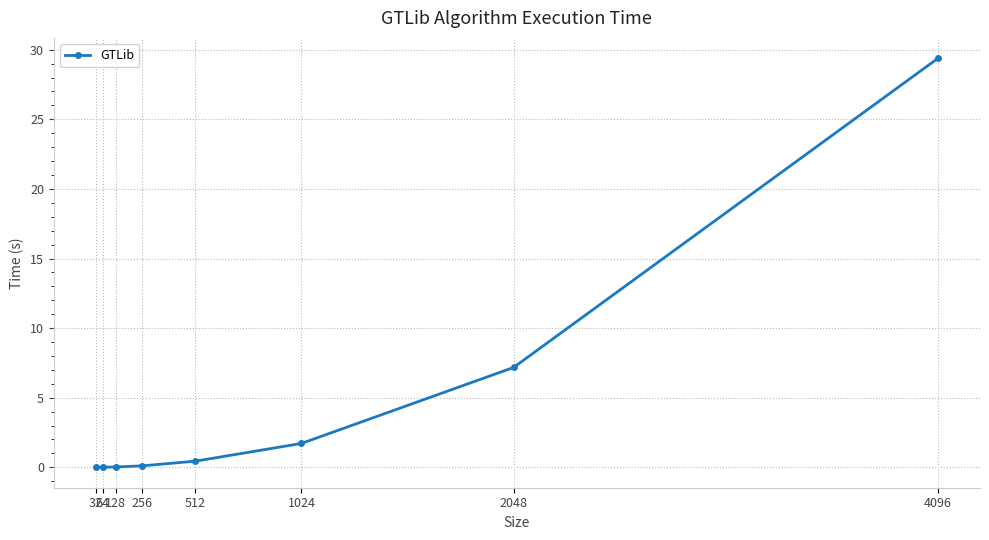

How many categories are shown in the chart?

8